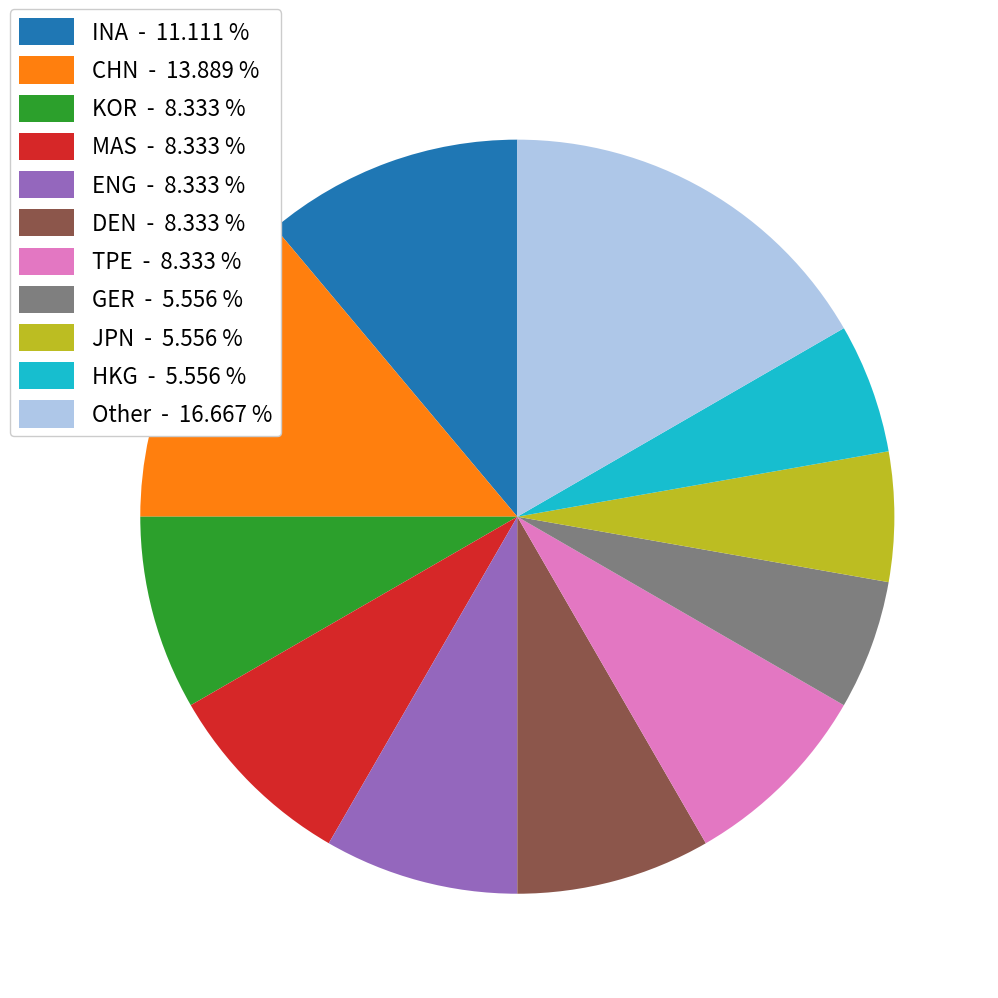

Between JPN - 5.556 % and ENG - 8.333 %, which is larger?

ENG - 8.333 %